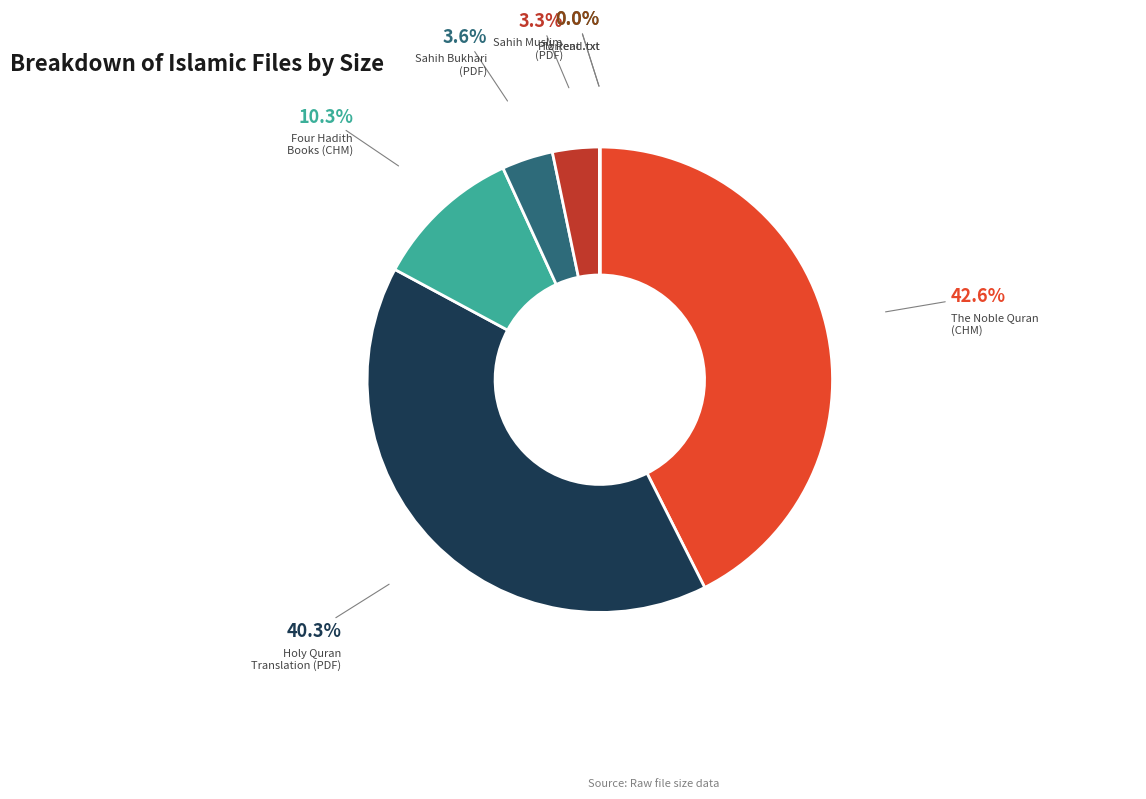

Is there any slice that represents more than half of the pie?

No